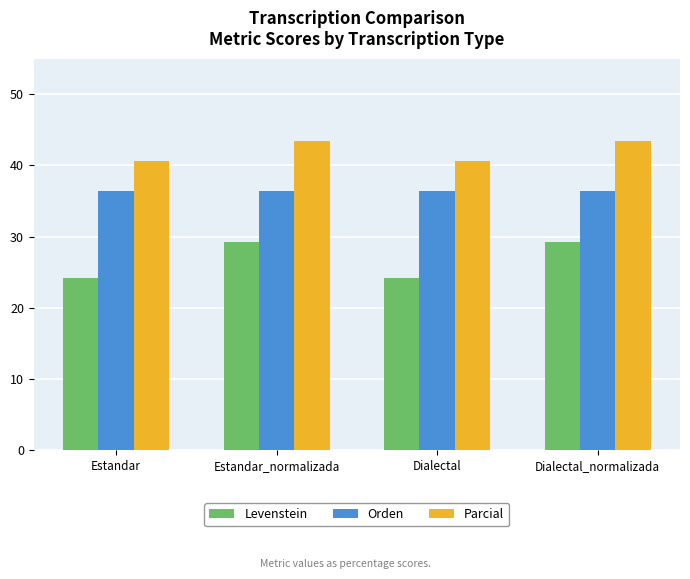

Rank the series by their maximum value, from lowest to highest.

Levenstein, Orden, Parcial